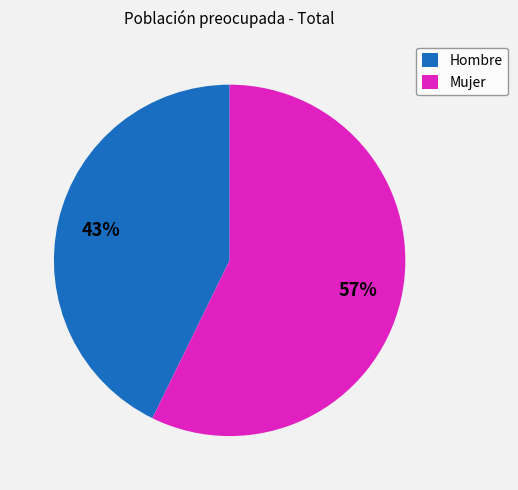

What is the smallest slice in the pie chart?

Hombre